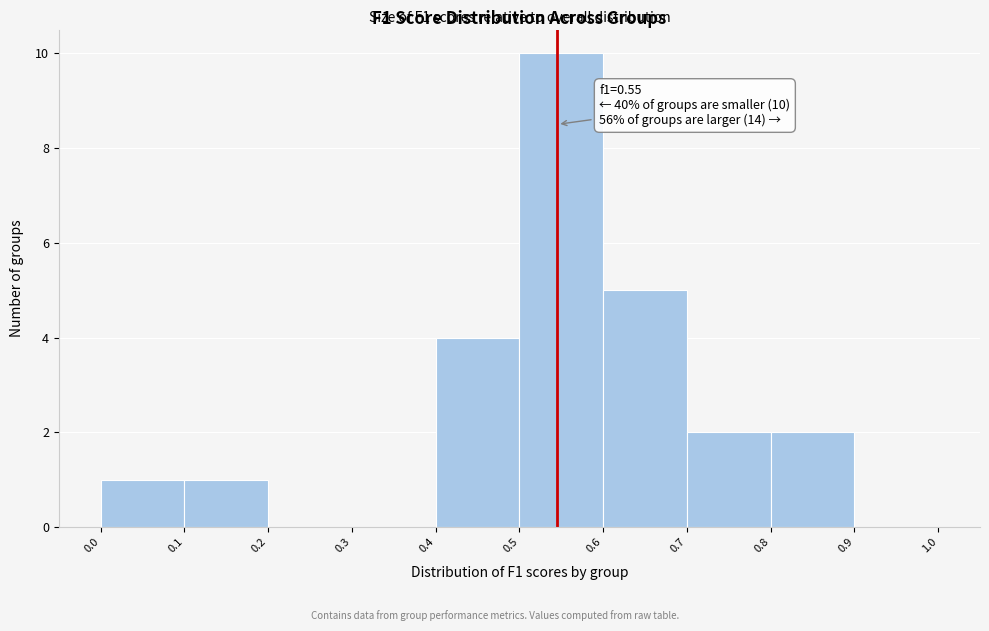

Over which range of the x-axis is the bar tallest?

0.5 to 0.6